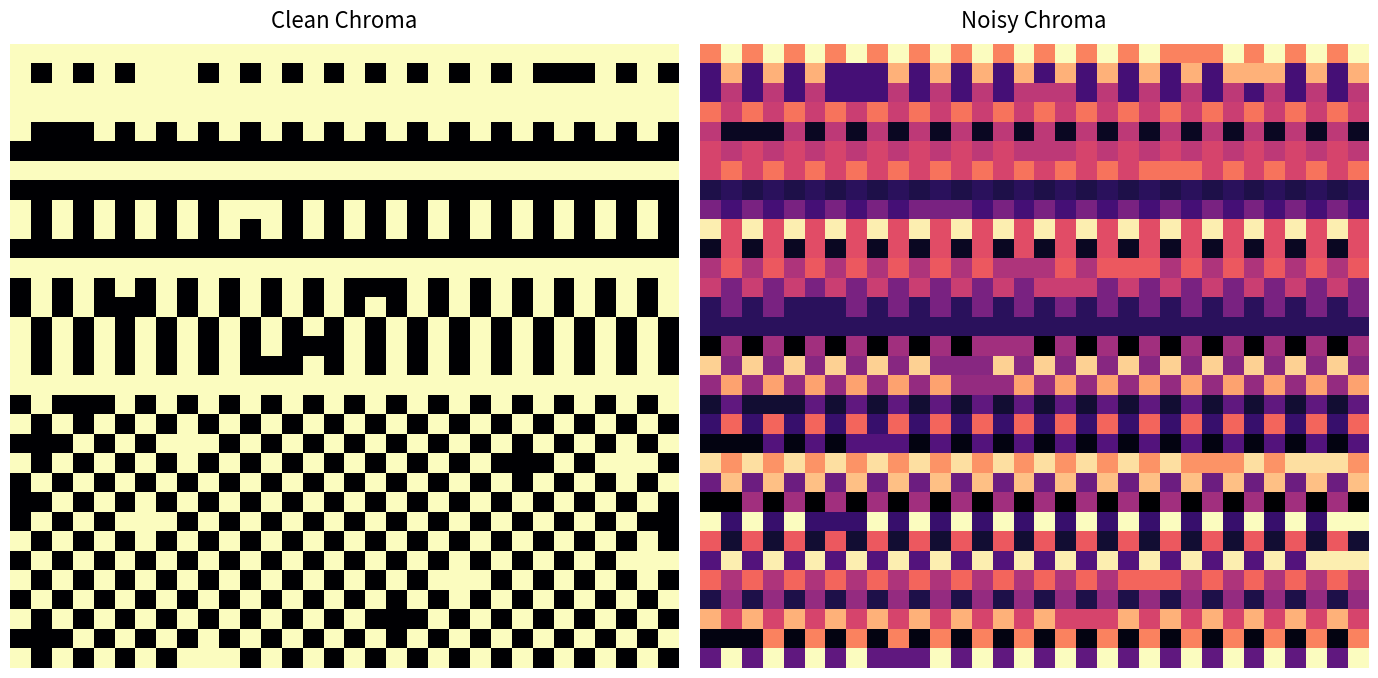

How many distinct data groups are displayed?

32